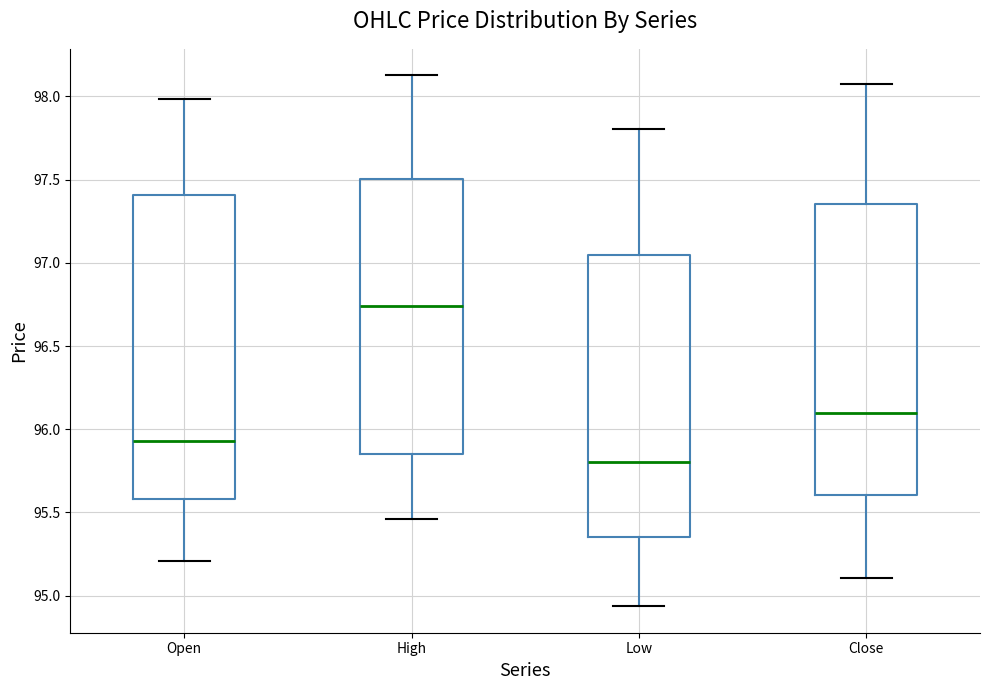

Comparing the boxes themselves (not the whiskers), which one is the tallest?

Open